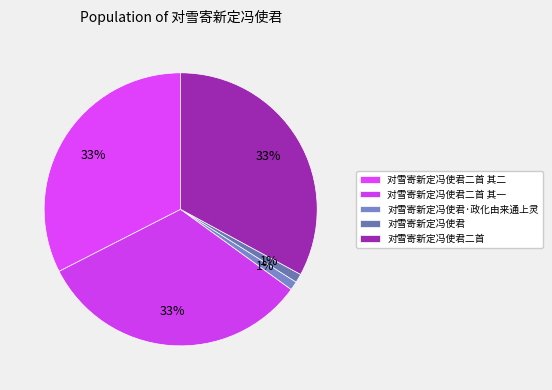

How many segments does this pie chart have?

5